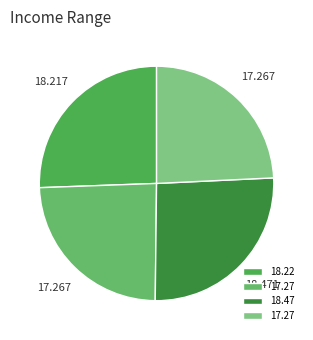

How many segments does this pie chart have?

4